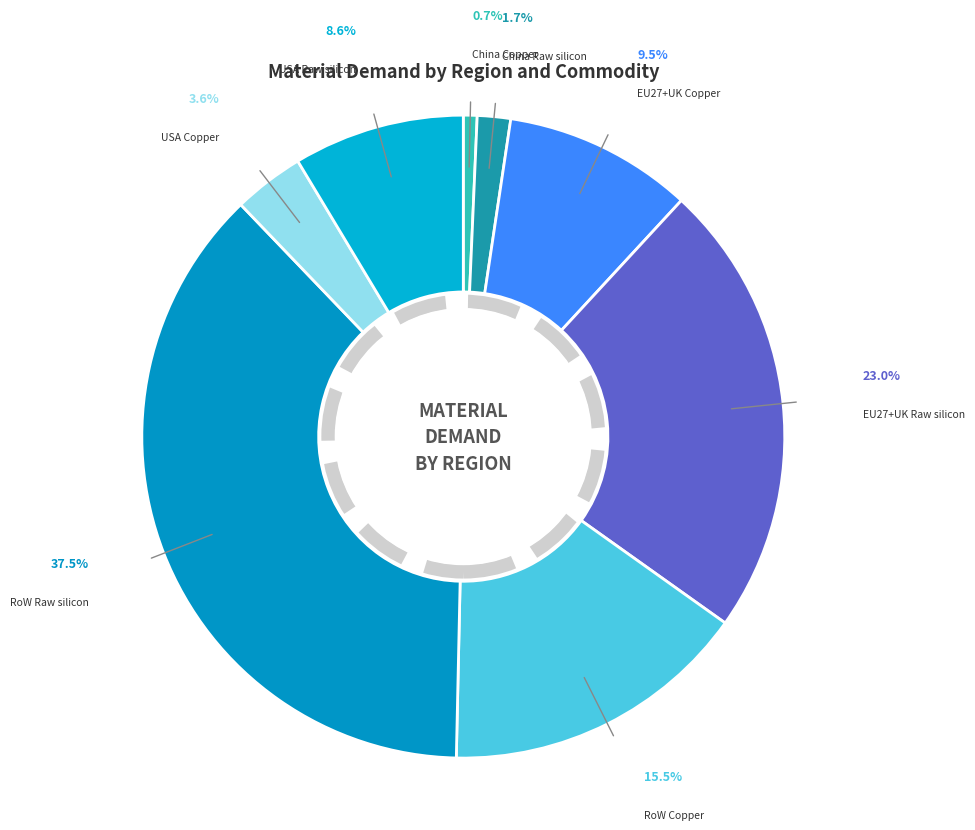

Combined, do EU27+UK Raw silicon and RoW Copper account for over 50%?

No